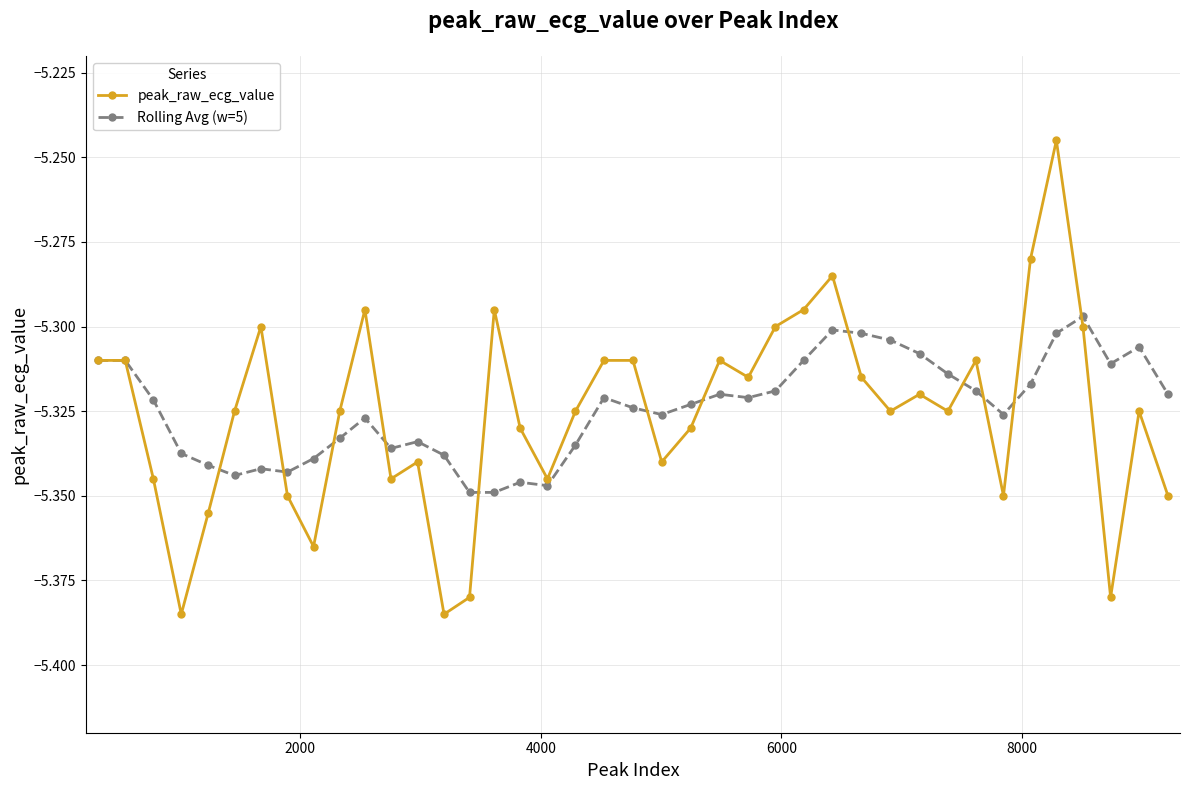

True or false: peak_raw_ecg_value has more than 2 points higher than both neighbors.

True